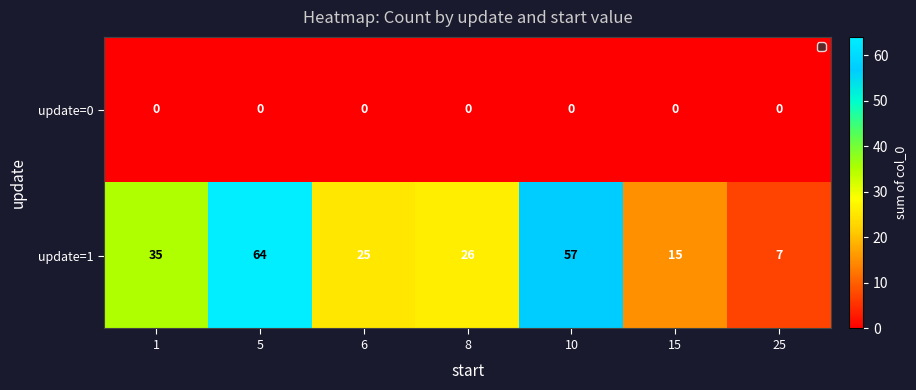

Reading right to left, what are all the values shown in this chart?

update=0: 0	0	0	0	0	0	0
update=1: 7	15	57	26	25	64	35